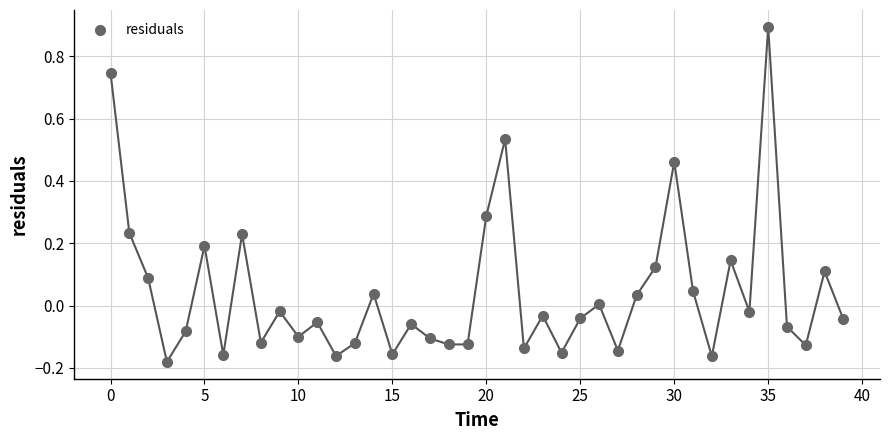

What is the range of Y values (max minus min)?

1.1